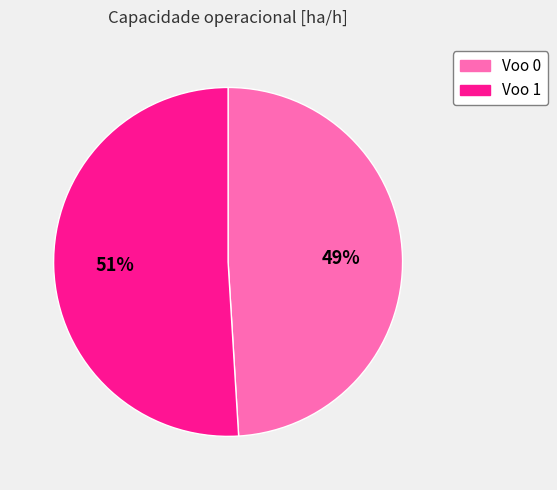

Which has a higher value, Voo 0 or Voo 1?

Voo 1